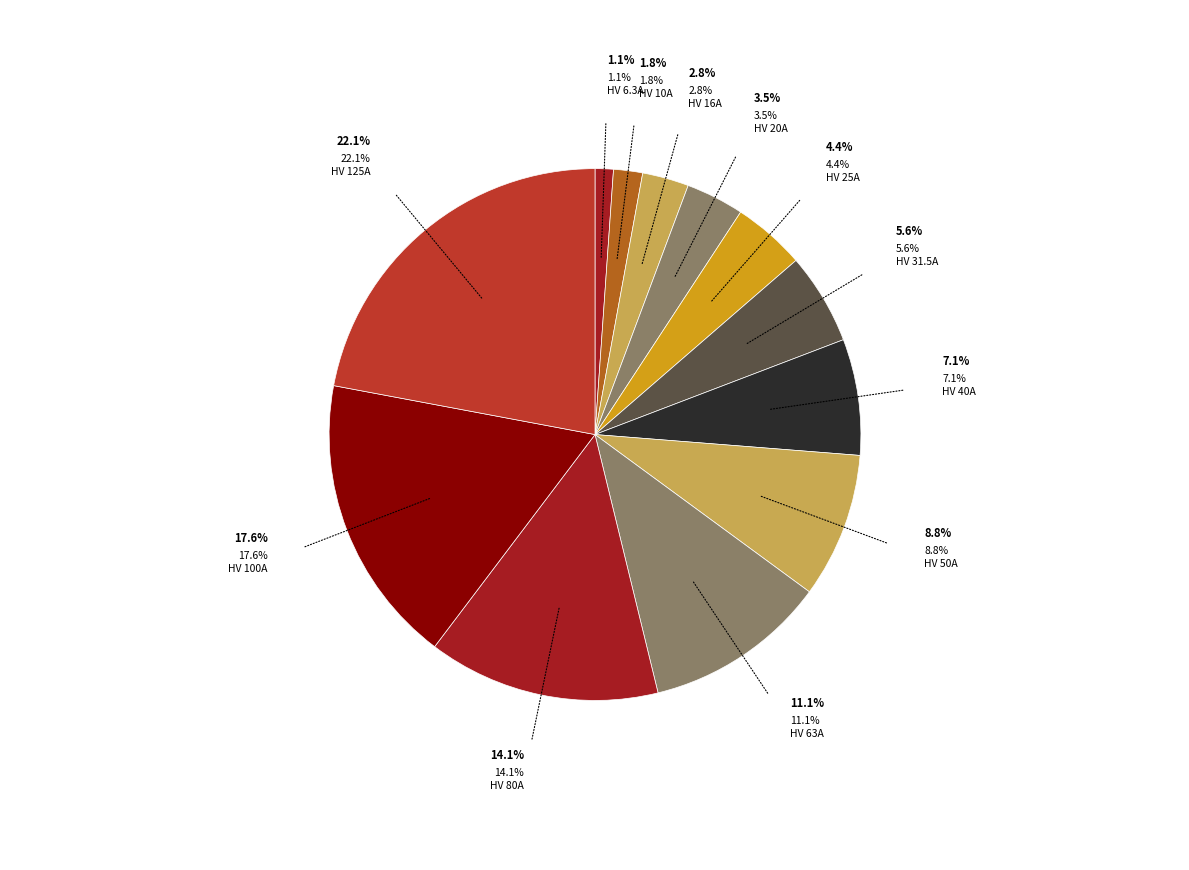

To the nearest percent, what is the difference between the largest and smallest slice percentages?

21%